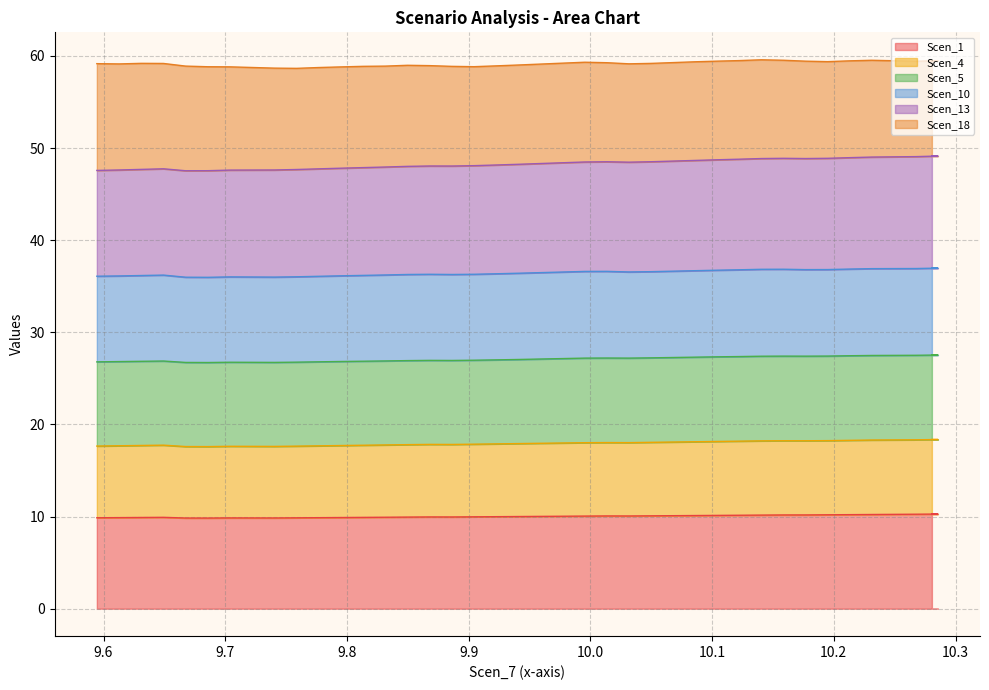

In Scen_1, how many points are higher than both neighbors (excluding endpoints)?

4